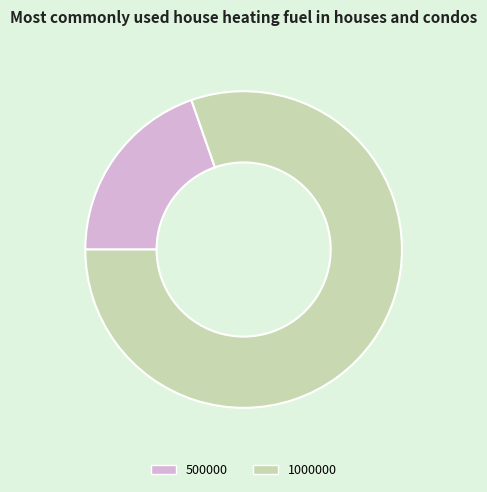

Rank the categories by value from lowest to highest.

500000, 1000000